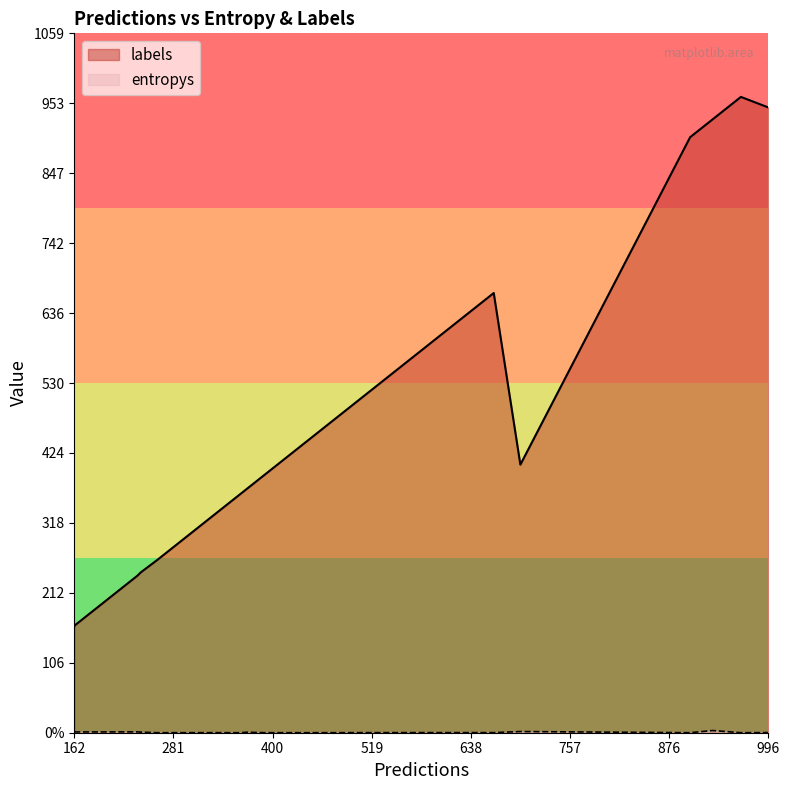

Which series changed the most between 18 and 19?

labels